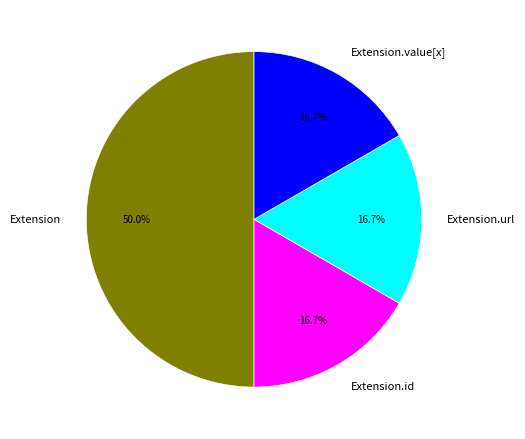

To the nearest percent, what percentage of the pie is Extension.url?

17%